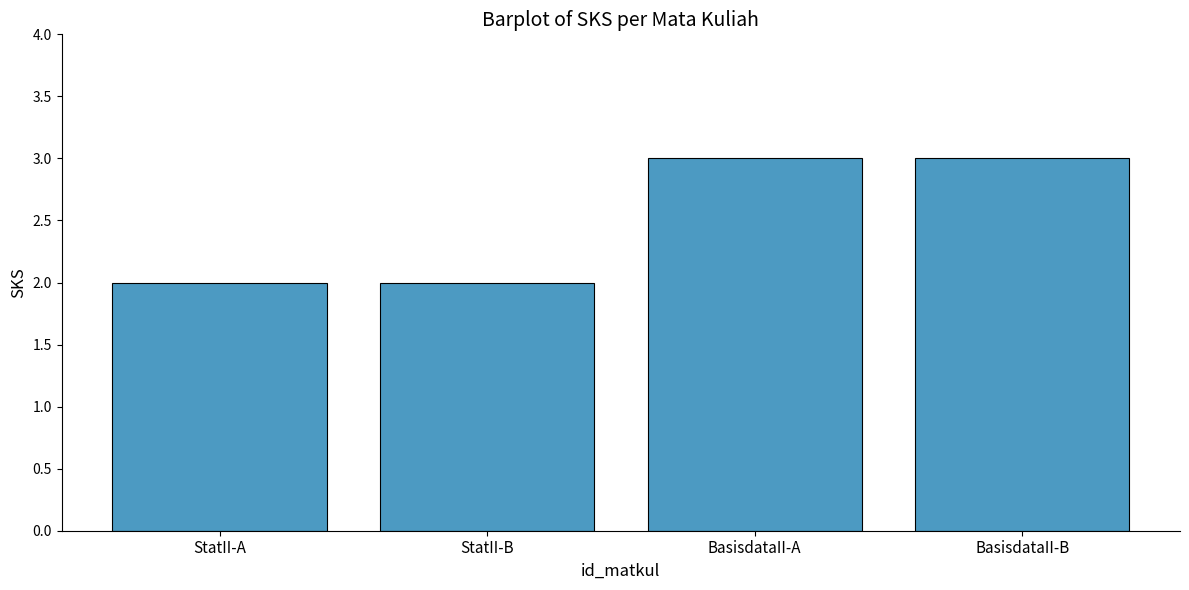

The chart shows a value of 2 at StatII-A. True or false?

True